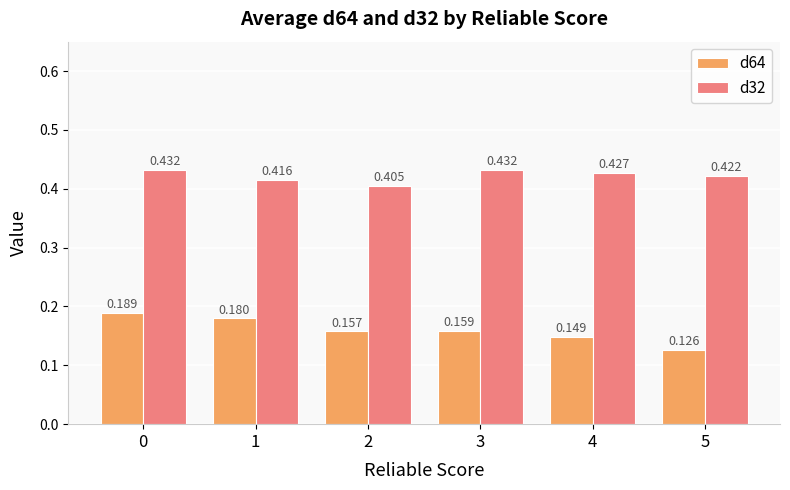

Is the value of d64 at 2 greater than the value of d32 at 5?

No